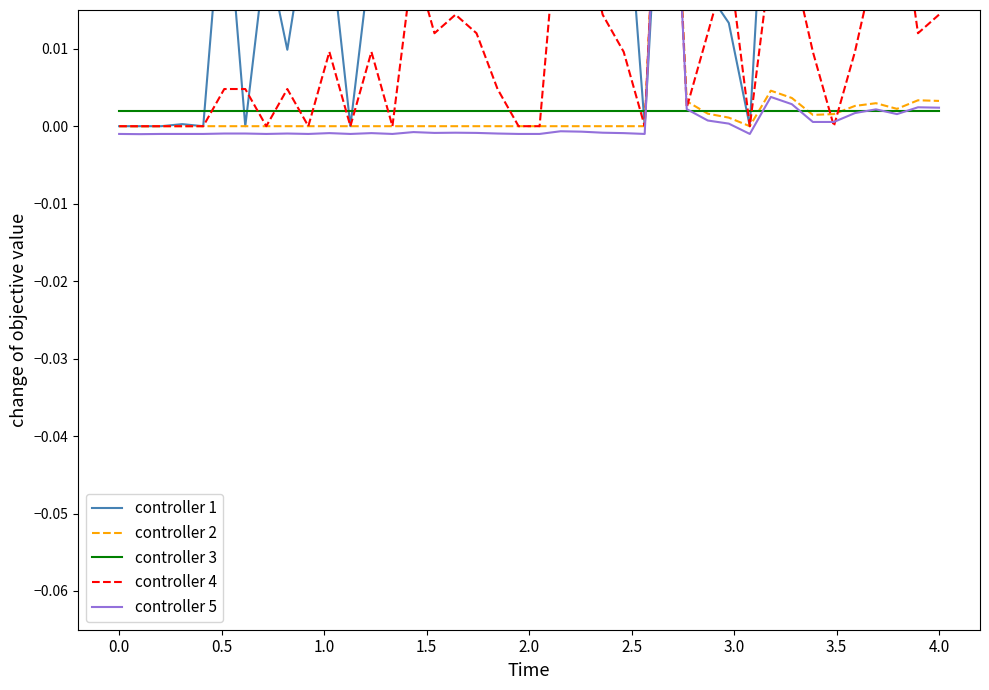

What are all the series names shown in the legend?

controller 1, controller 2, controller 3, controller 4, controller 5